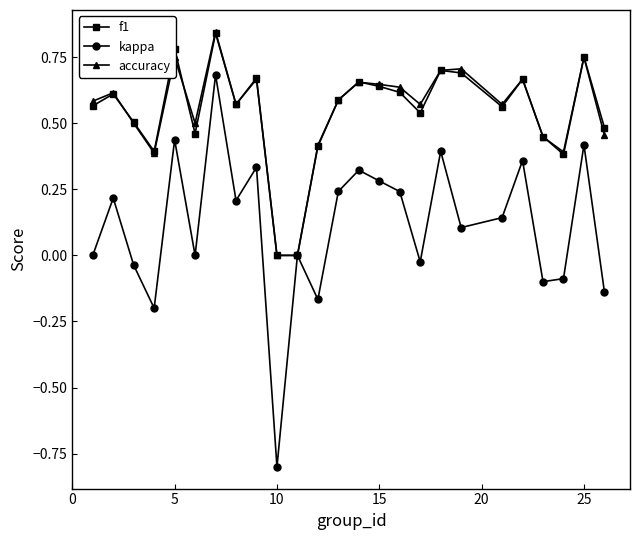

True or false: kappa has more than 1 interior local peaks.

True